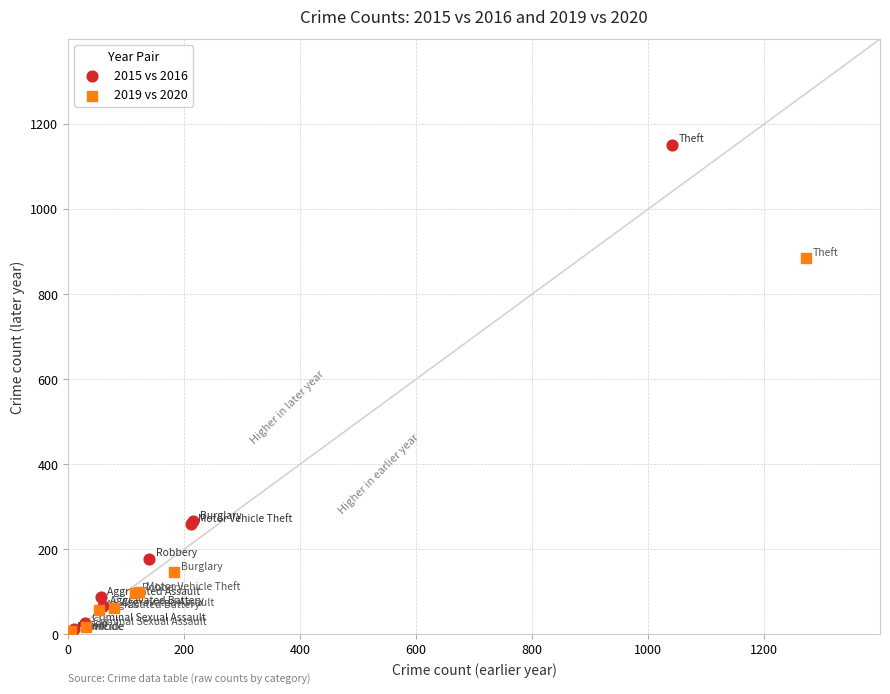

Which series has the largest Y range (max minus min)?

2015 vs 2016